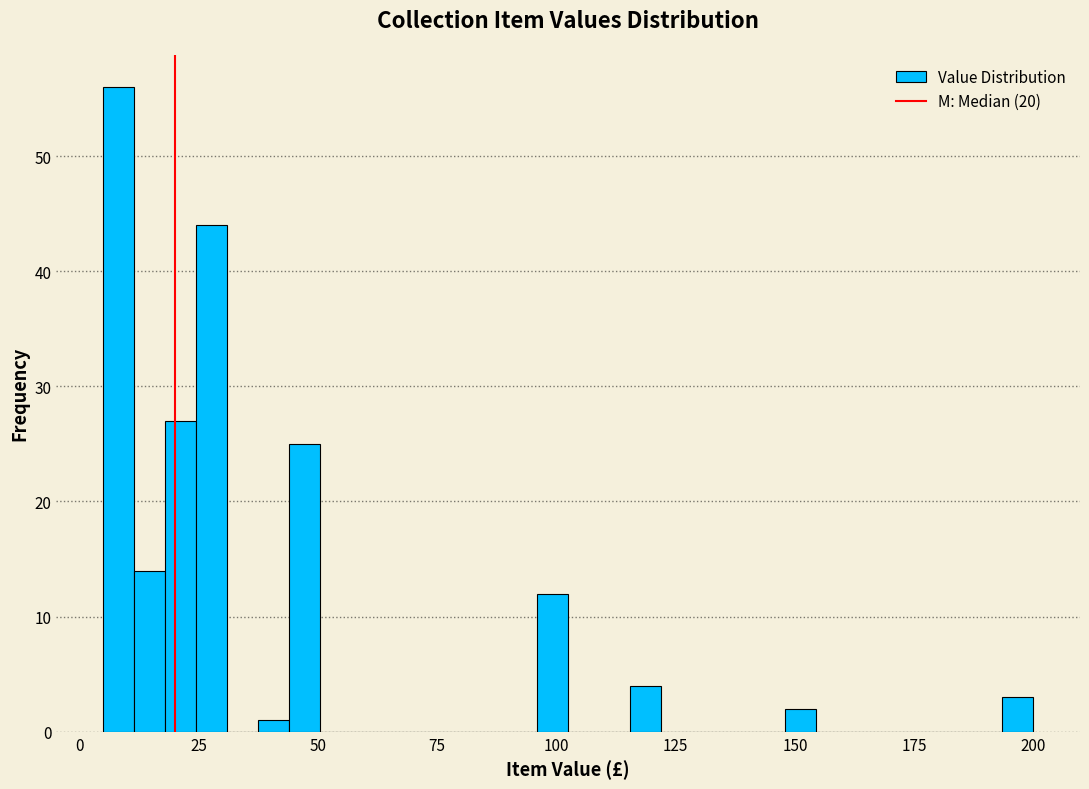

Read against the x-axis, roughly where is the centre of the tallest bar?

10